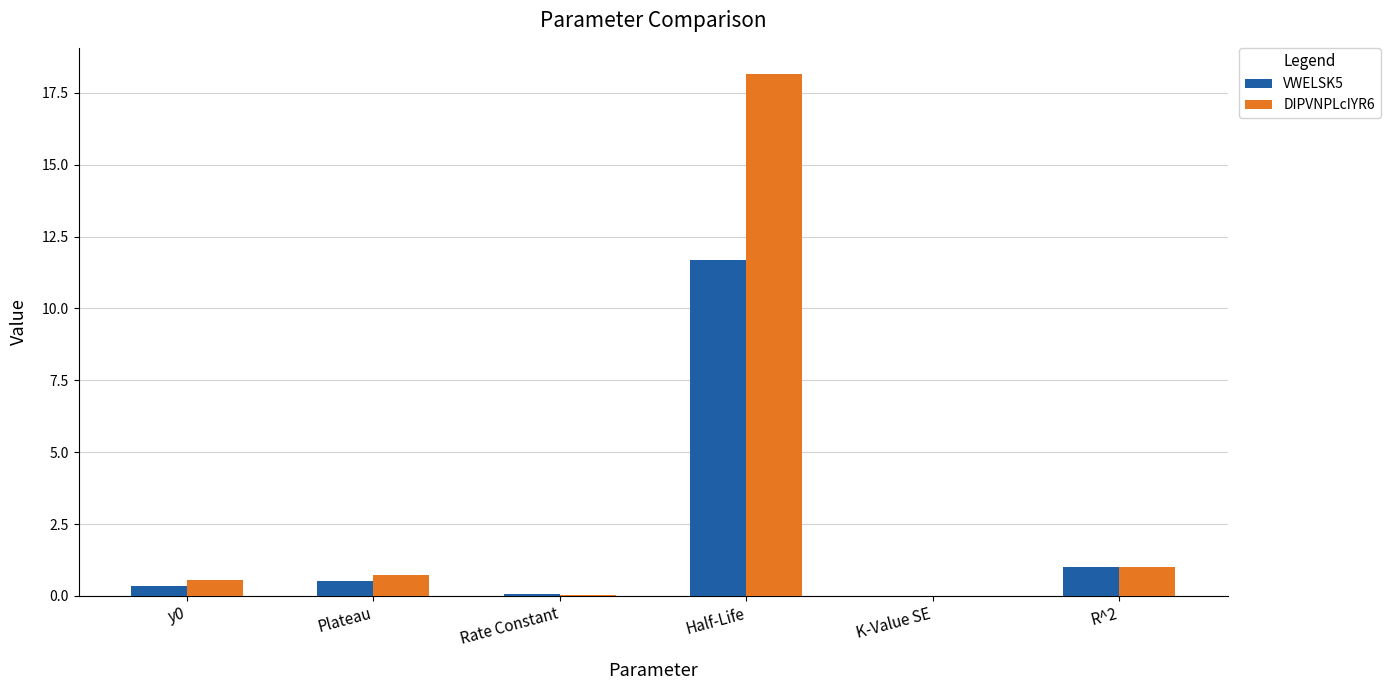

What is the maximum value for DIPVNPLcIYR6?

18.2